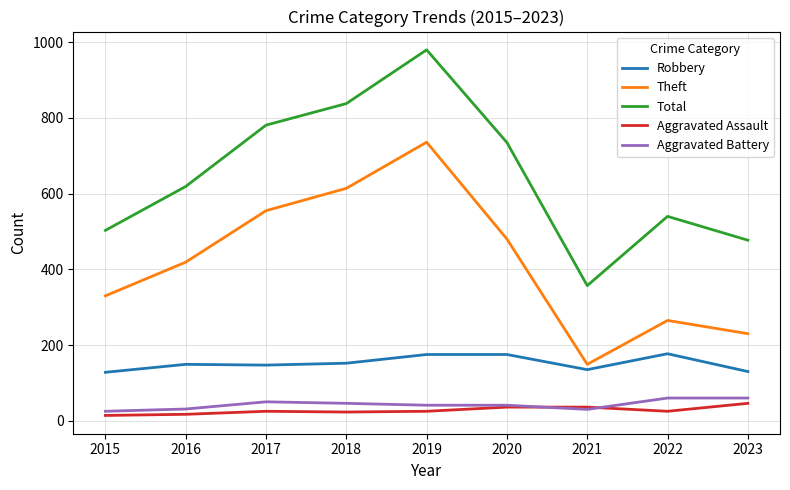

What is the difference between the Robbery values at 2022 and 2016?

28